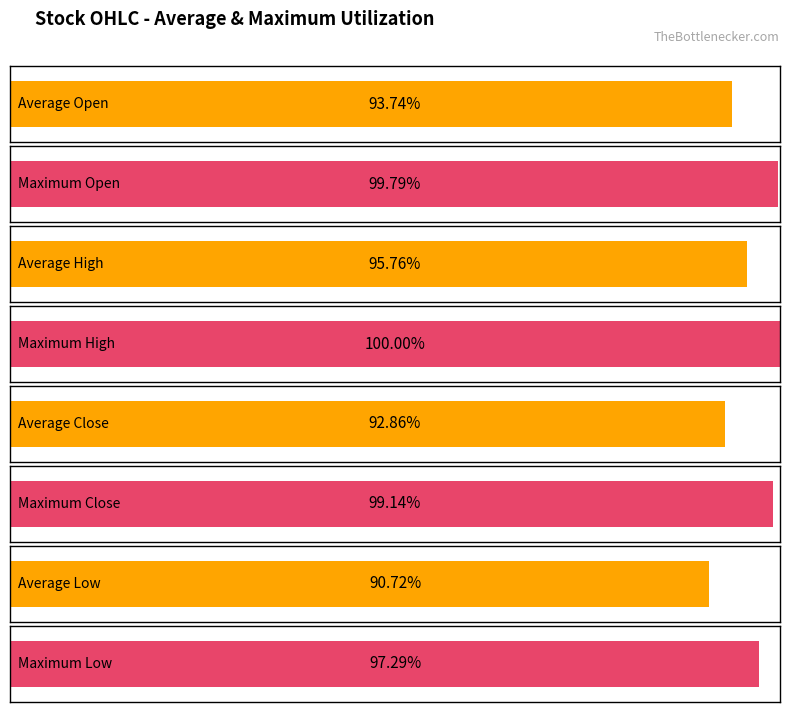

List the series in order of their overall mean, highest first.

High, Open, Close, Low